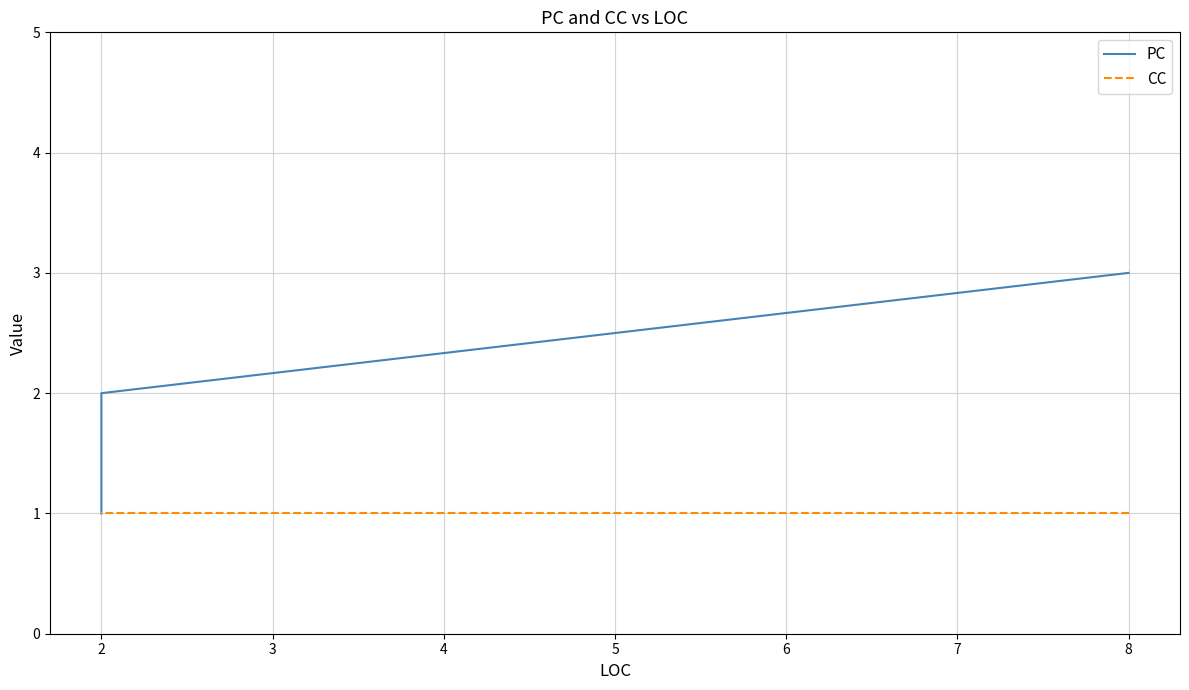

Is it true that CC equals 1 at 8?

False